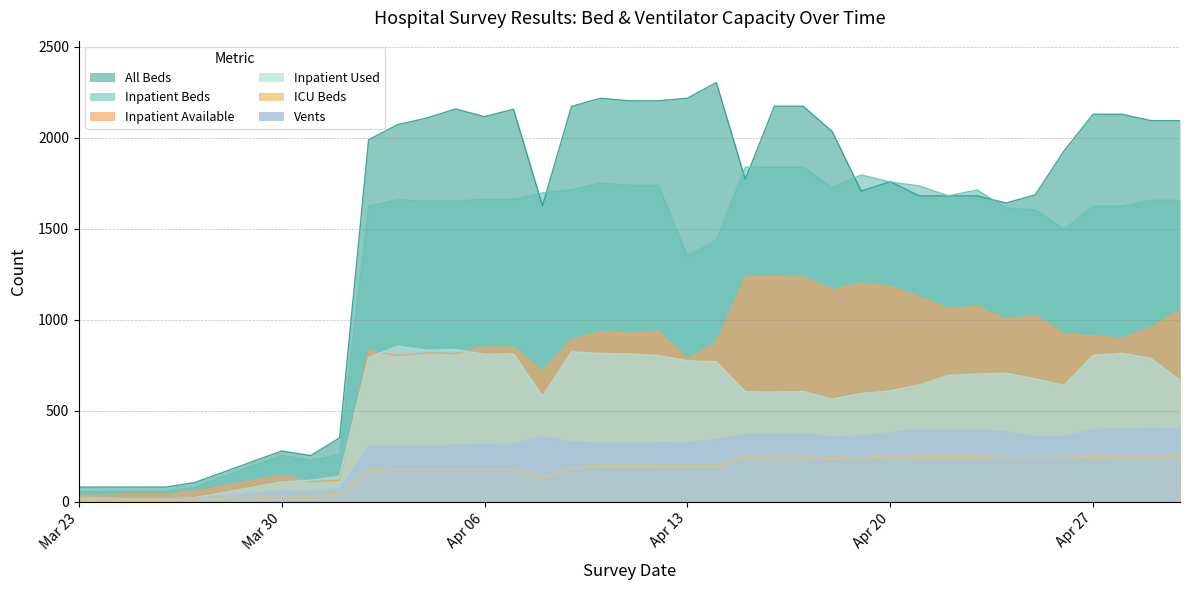

Which series has the largest total across all categories?

All Beds